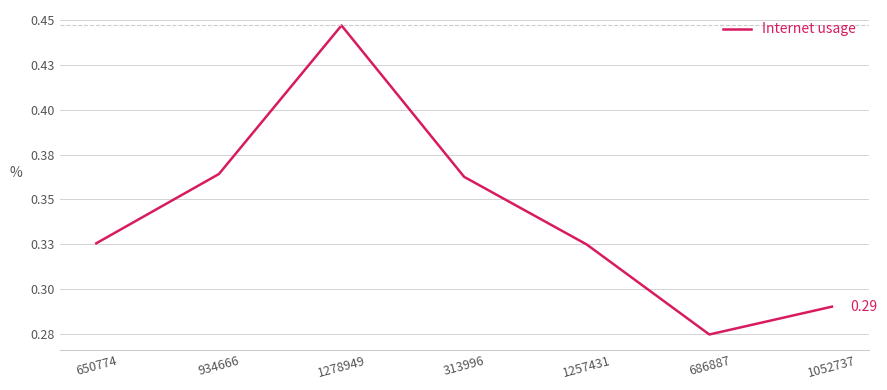

What is the sum of the values at 686887 and 650774?

0.6